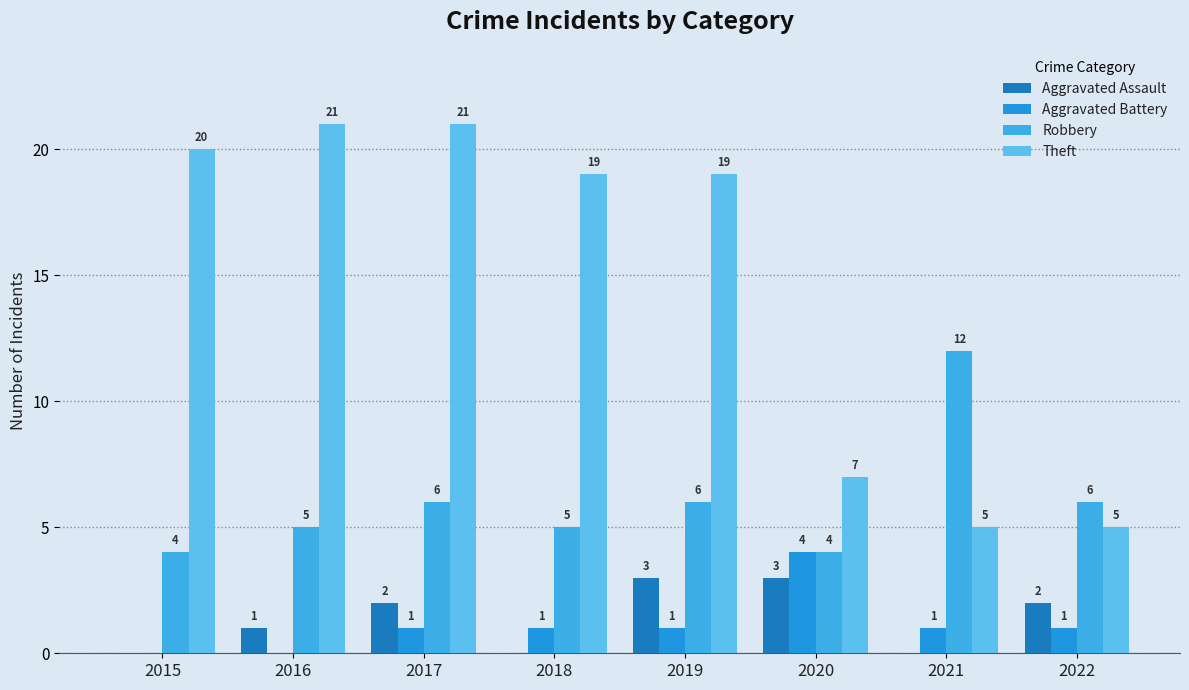

How many groups of bars are there?

8